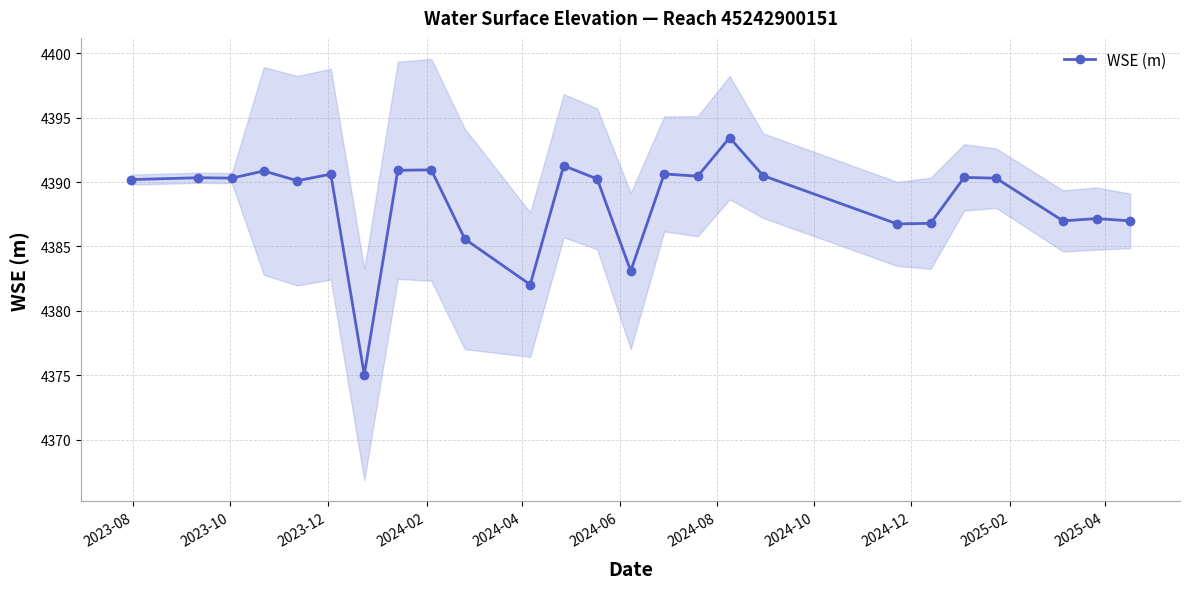

Does the chart display data point markers on the line(s)?

Yes